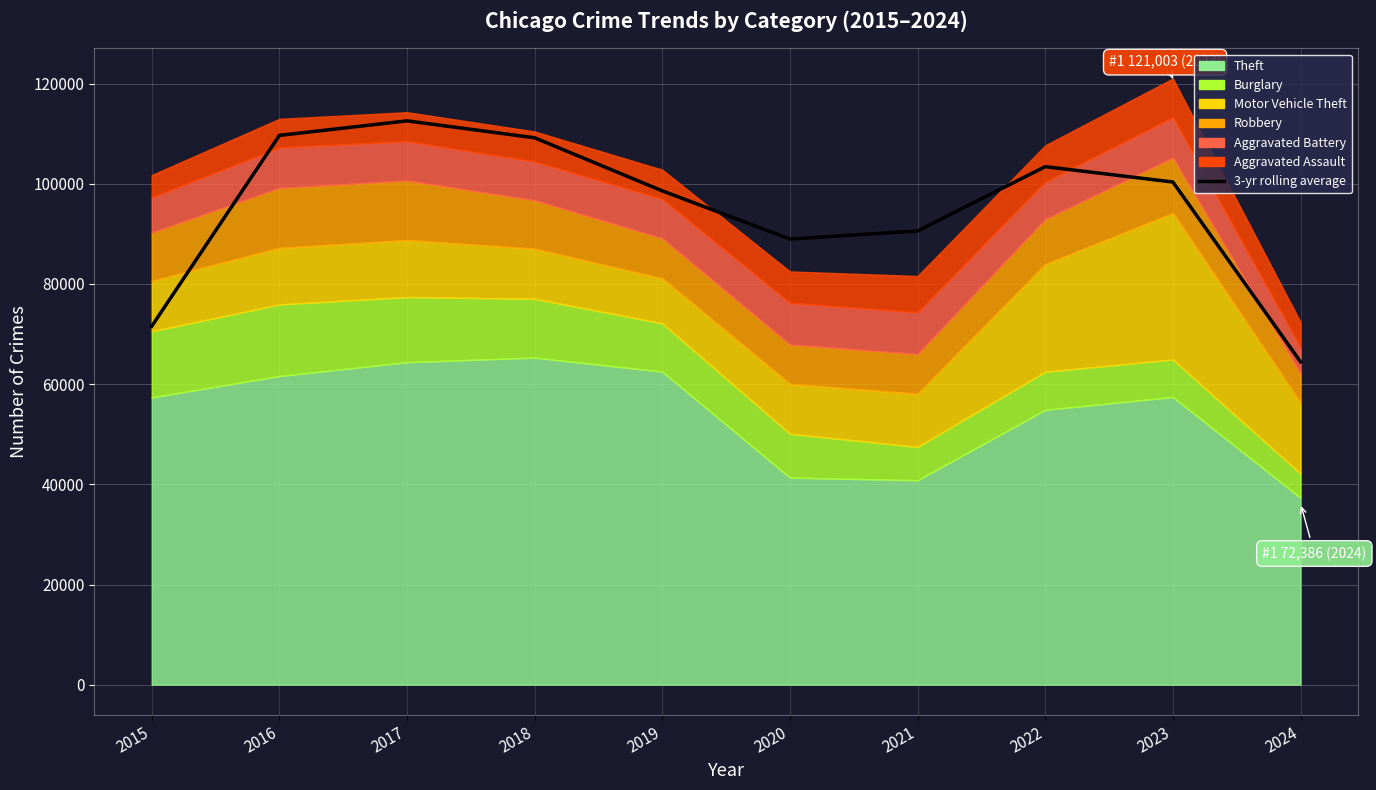

Is it true that the value at 2017 is 112560.3?

True